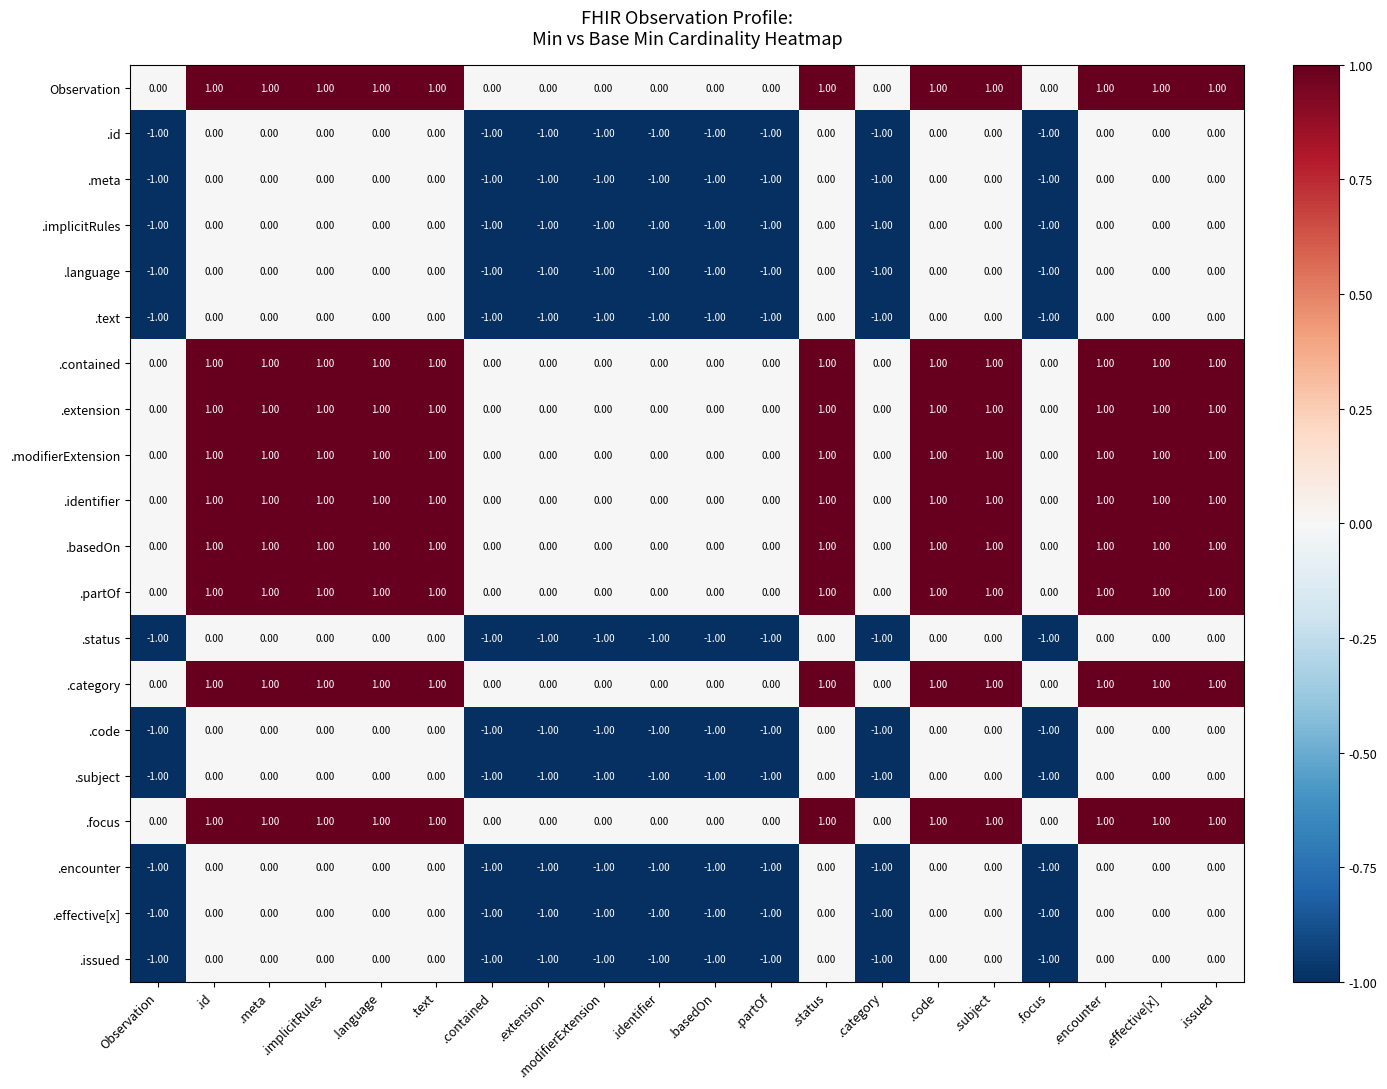

What is the total value across all series at .category?

-11